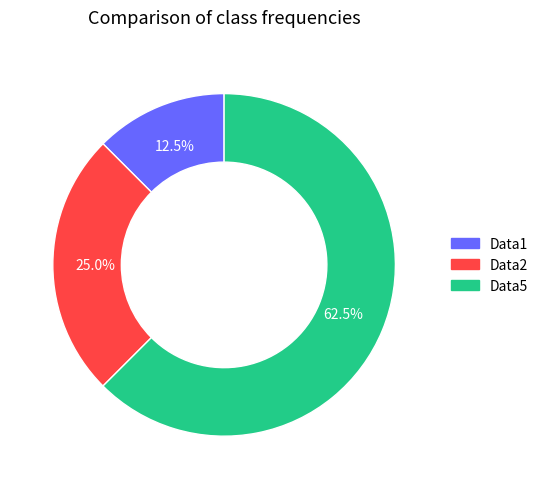

Which has a higher value, Data2 or Data5?

Data5